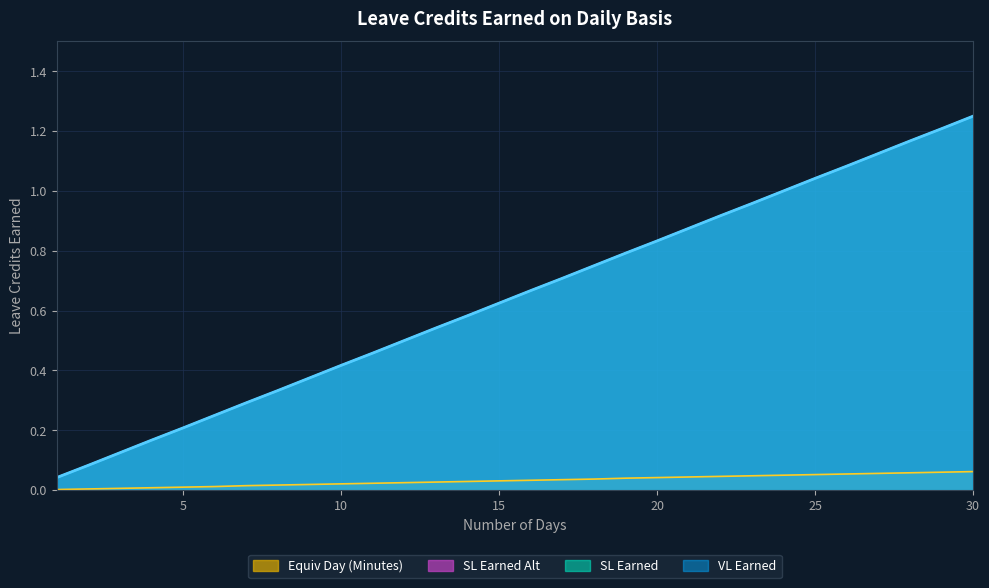

Reading left to right, transcribe all the data shown in this chart.

VL Earned: 0.0	0.1	0.1	0.2	0.2	0.2	0.3	0.3	0.4	0.4	0.5	0.5	0.5	0.6	0.6	0.7	0.7	0.8	0.8	0.8	0.9	0.9	1.0	1.0	1.0	1.1	1.1	1.2	1.2	1.2
SL Earned: 0.0	0.1	0.1	0.2	0.2	0.2	0.3	0.3	0.4	0.4	0.5	0.5	0.5	0.6	0.6	0.7	0.7	0.8	0.8	0.8	0.9	0.9	1.0	1.0	1.0	1.1	1.1	1.2	1.2	1.2
SL Earned Alt: 0.0	0.1	0.1	0.2	0.2	0.2	0.3	0.3	0.4	0.4	0.5	0.5	0.5	0.6	0.6	0.7	0.7	0.8	0.8	0.8	0.9	0.9	1.0	1.0	1.0	1.1	1.1	1.2	1.2	1.2
Equiv Day (Minutes): 0.0	0.0	0.0	0.0	0.0	0.0	0.0	0.0	0.0	0.0	0.0	0.0	0.0	0.0	0.0	0.0	0.0	0.0	0.0	0.0	0.0	0.0	0.0	0.1	0.1	0.1	0.1	0.1	0.1	0.1